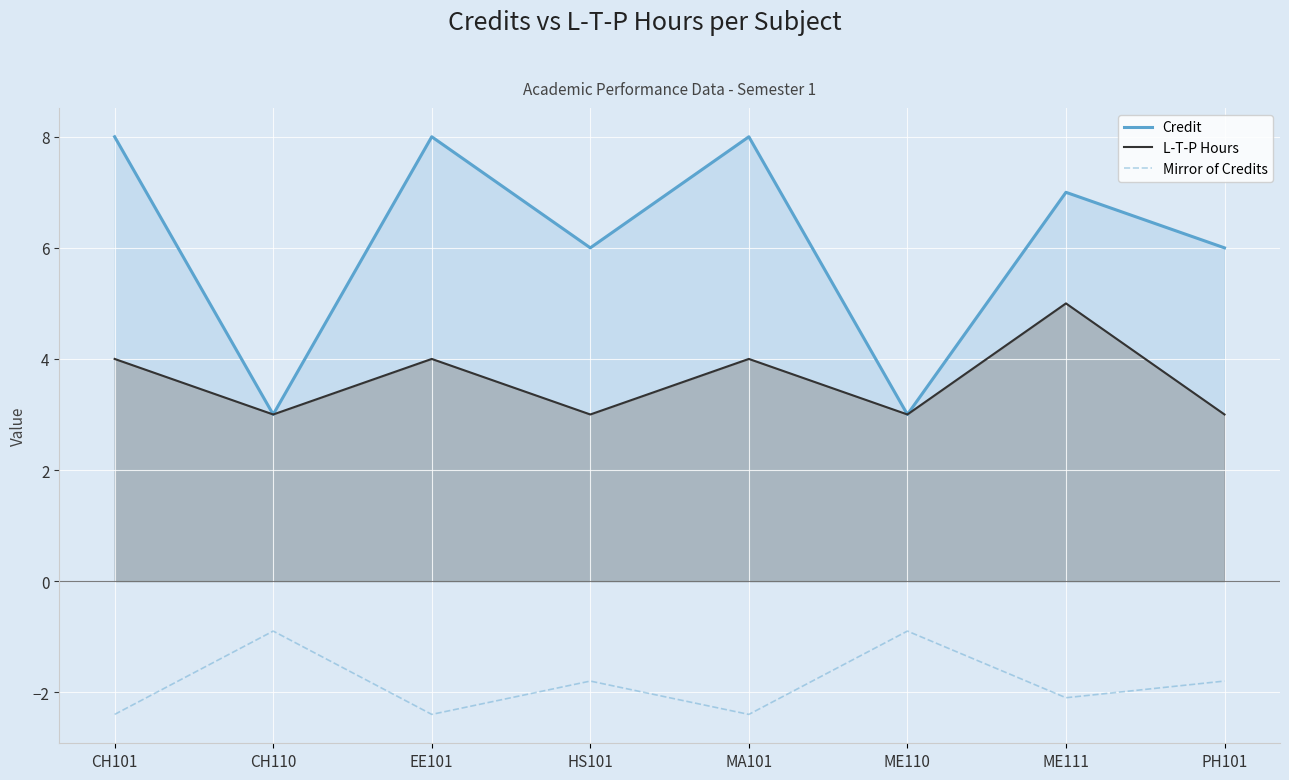

What is the difference between the Mirror of Credits values at ME111 and CH110?

1.2